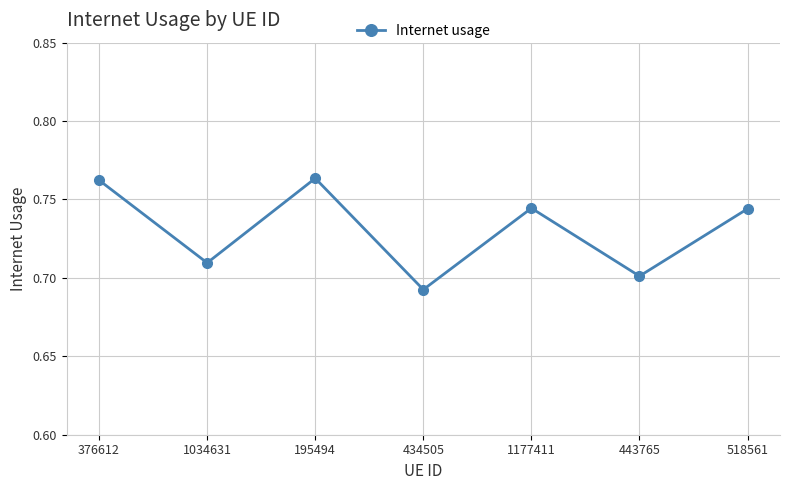

What position from the left is 518561?

7